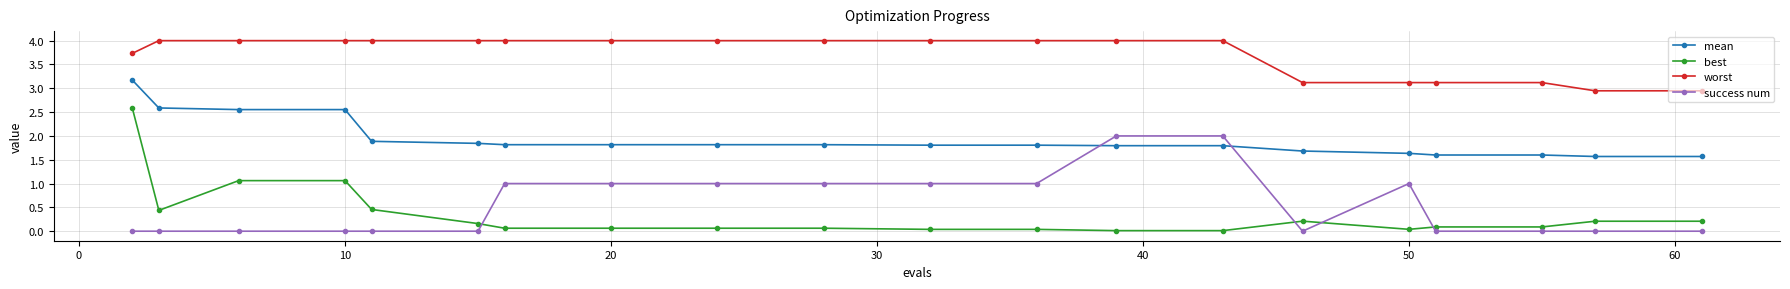

What are all the series names shown in the legend?

mean, best, worst, success num